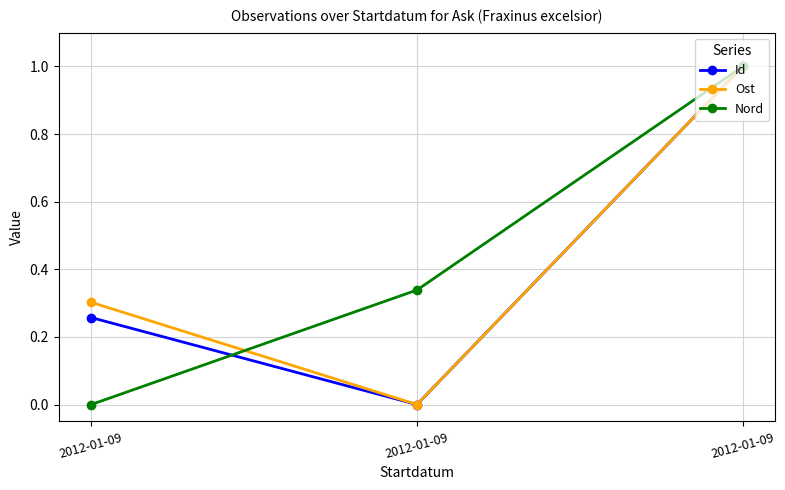

How many Id values are between 0 and 1?

3